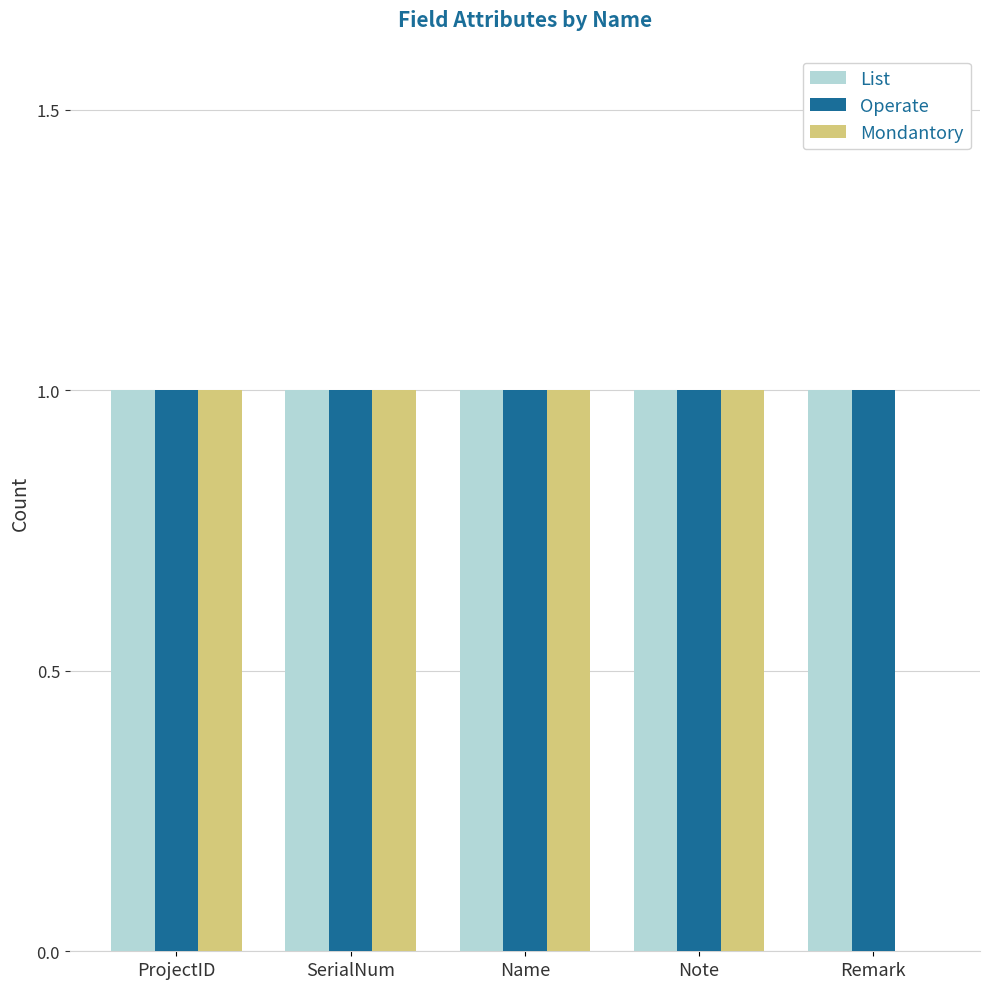

Which series changed the most between Note and Remark?

Mondantory